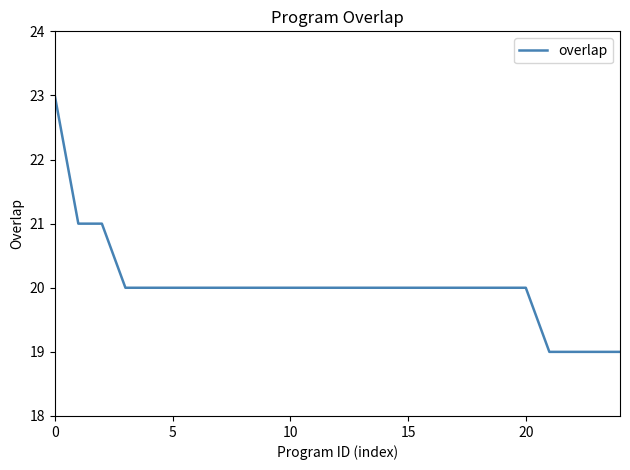

What is the minimum value shown in the chart?

19